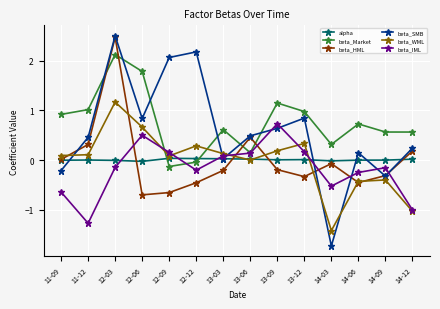

Between 11-09 and 12-12, which series saw the biggest shift?

beta_SMB